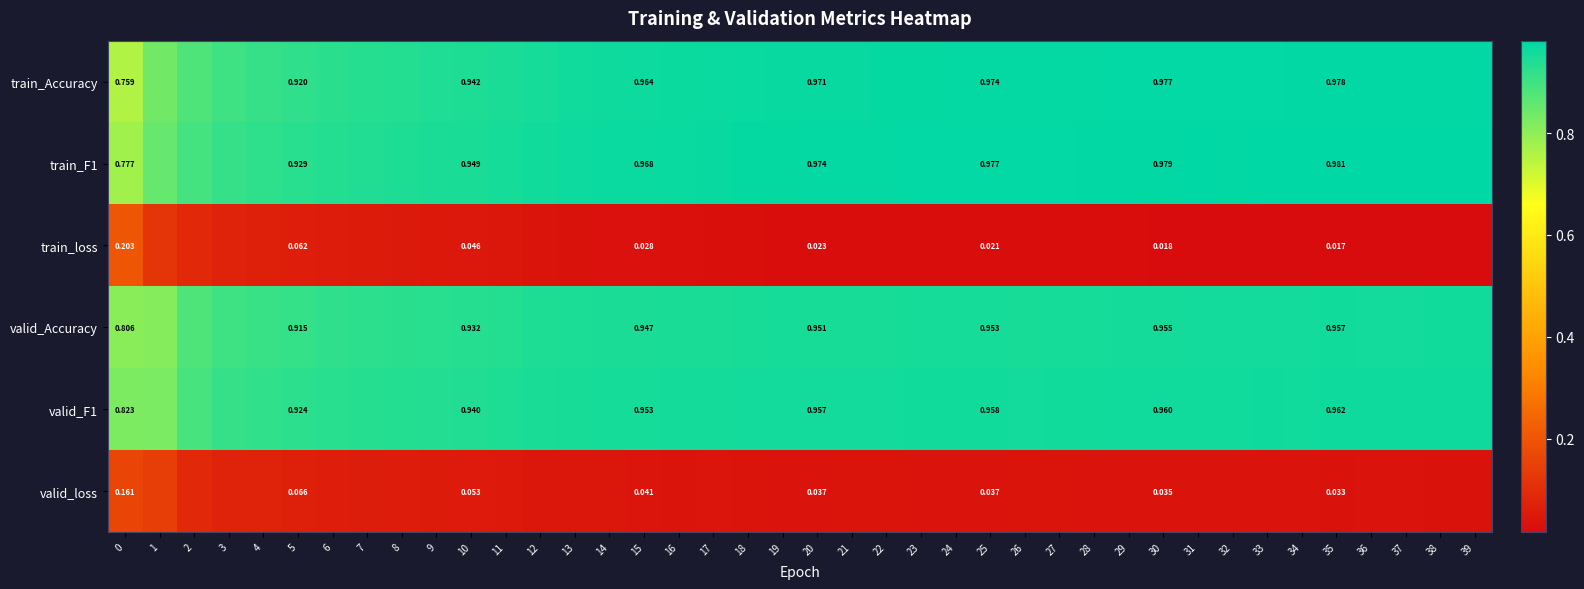

Between 15 and 25, which series saw the biggest shift?

train_Accuracy